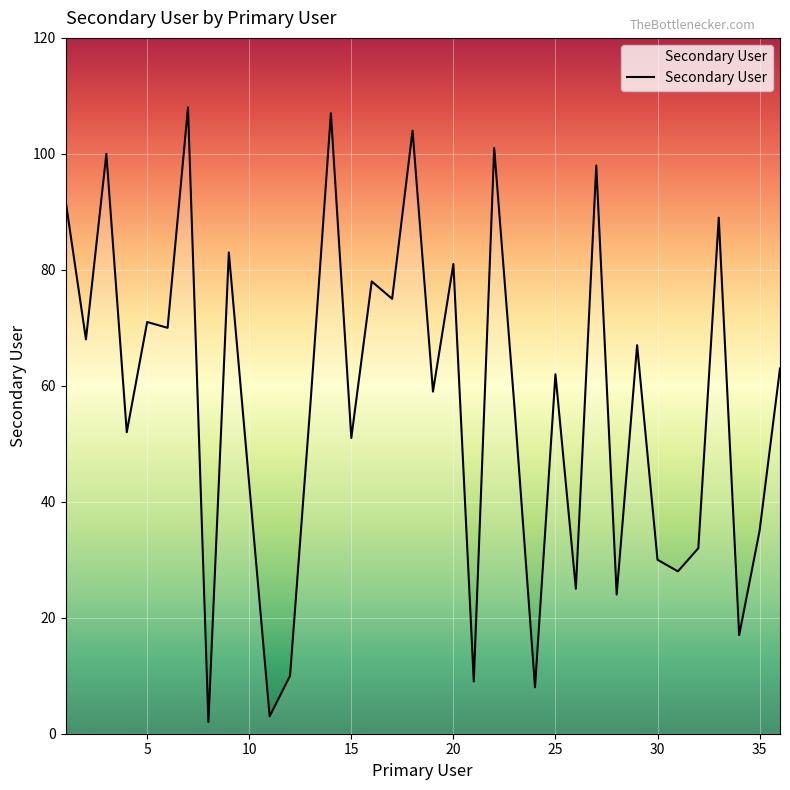

What is the difference between the maximum and minimum values?

106